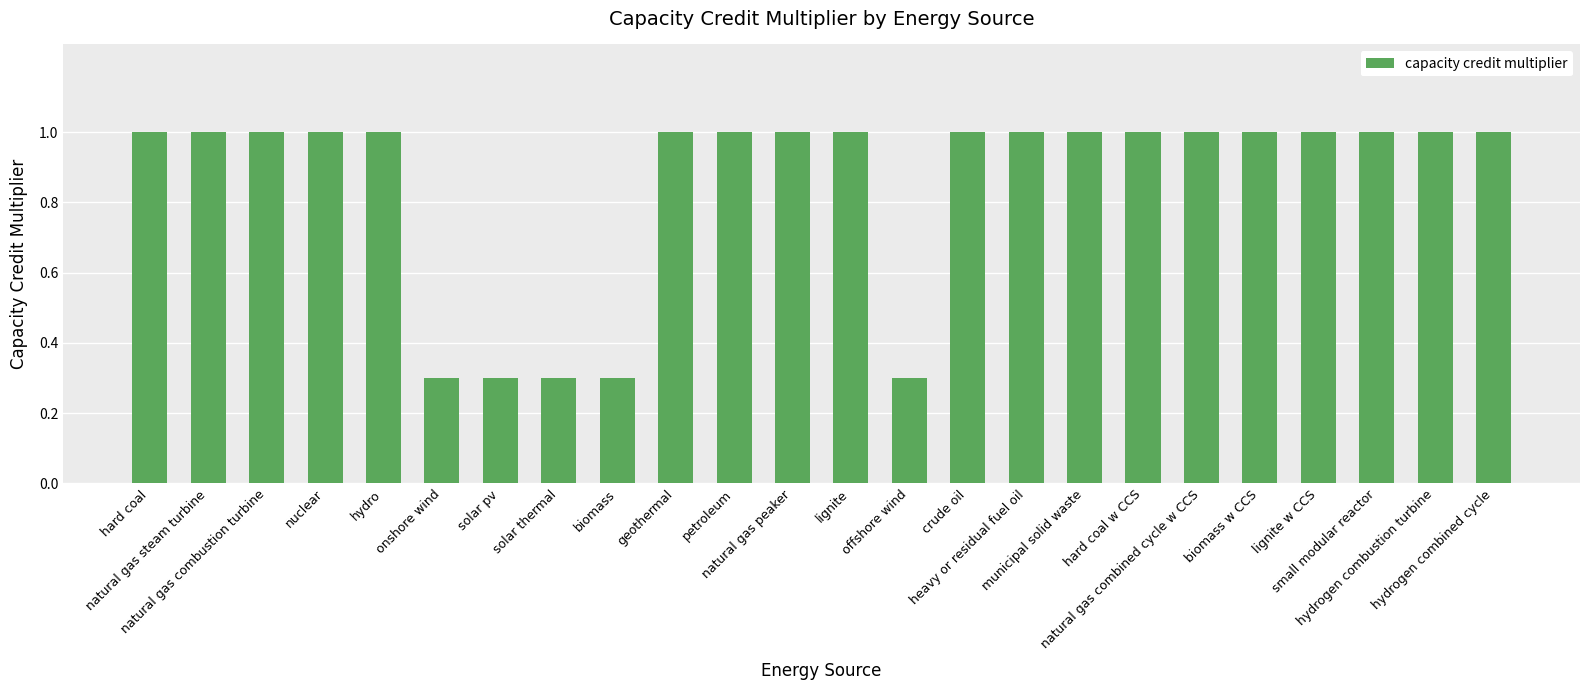

What is the label of the 2nd bar from the right?

hydrogen combustion turbine